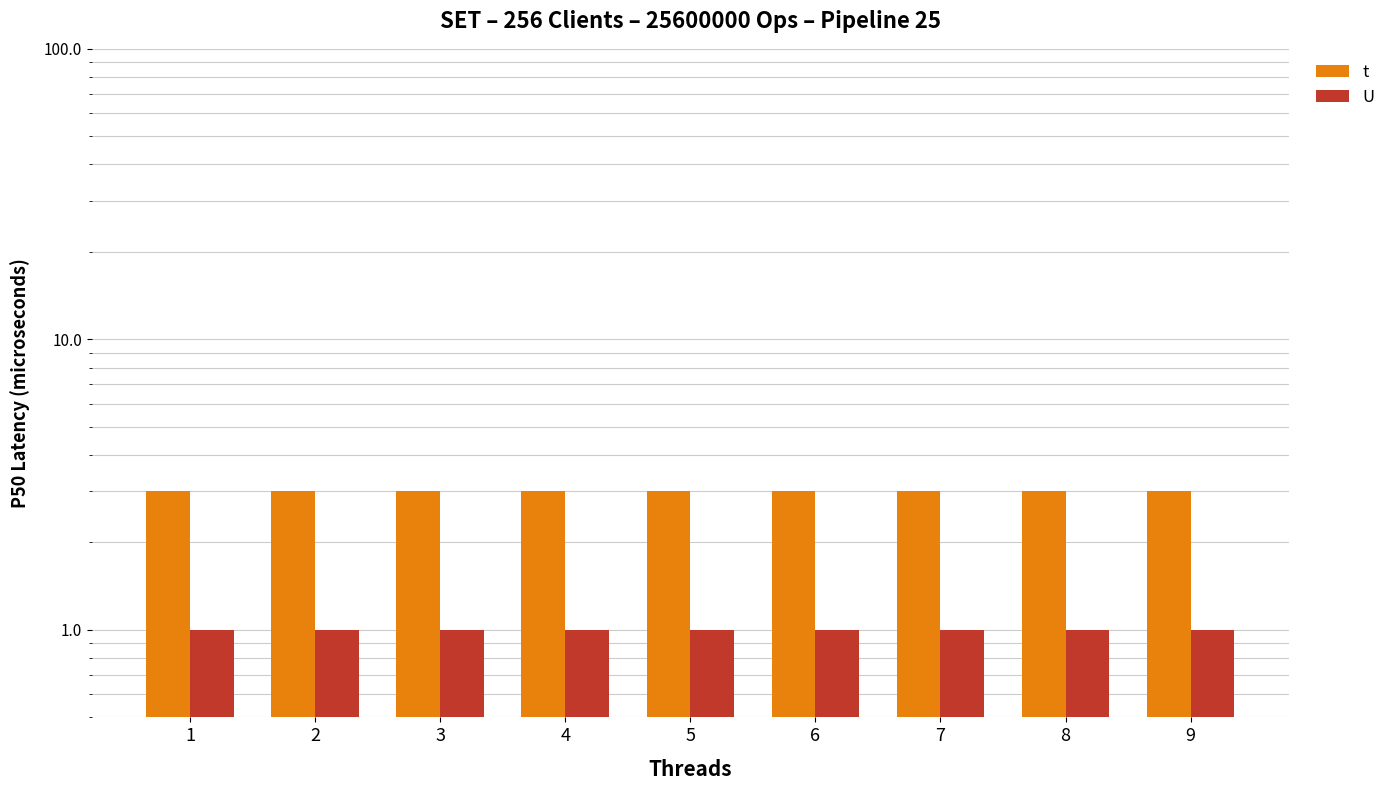

The value of t at 6 is 3. True or false?

True